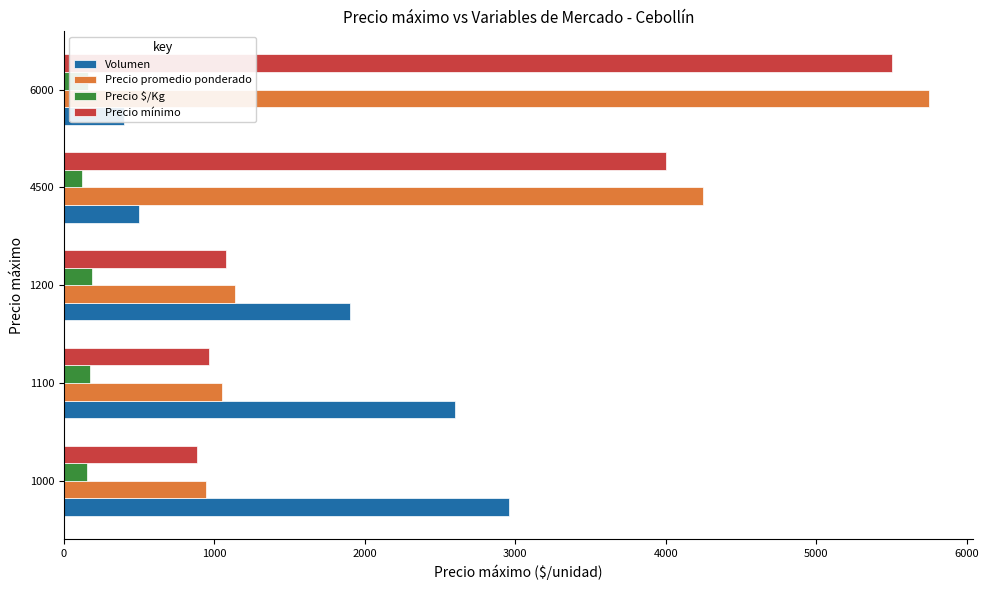

How many data points does each series have?

5